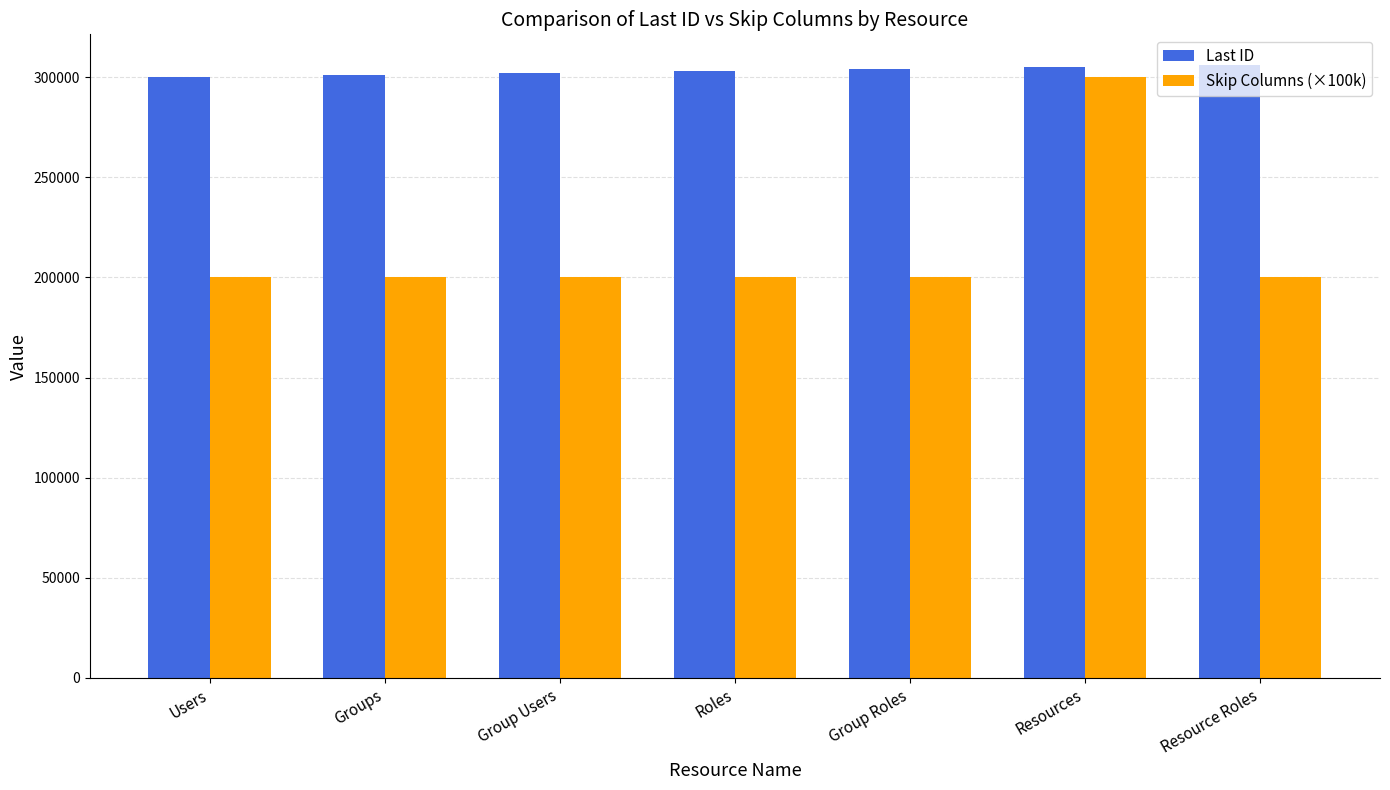

At which category is the sum across all series the highest?

Resources